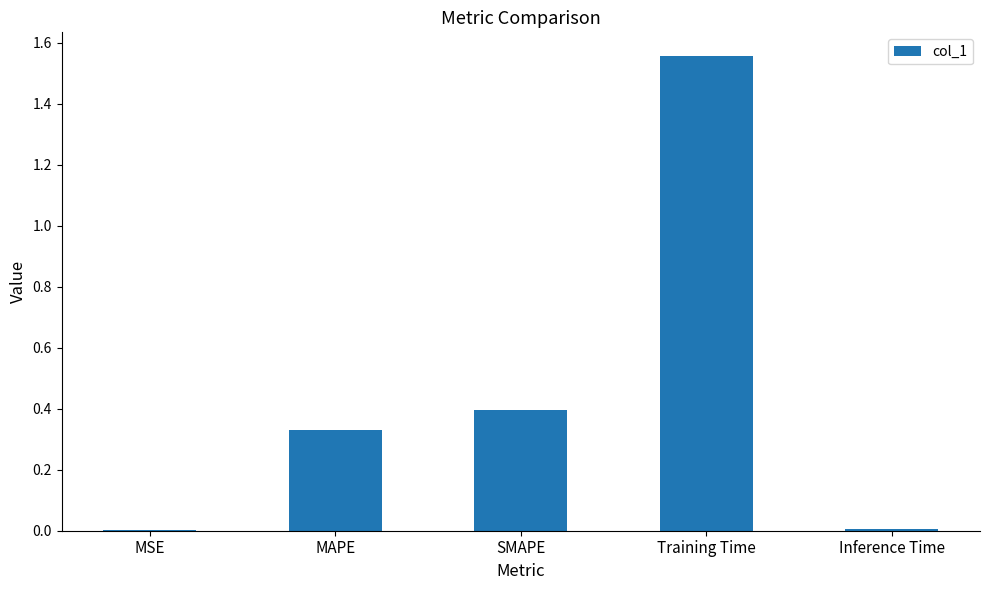

Are the bars horizontal?

No